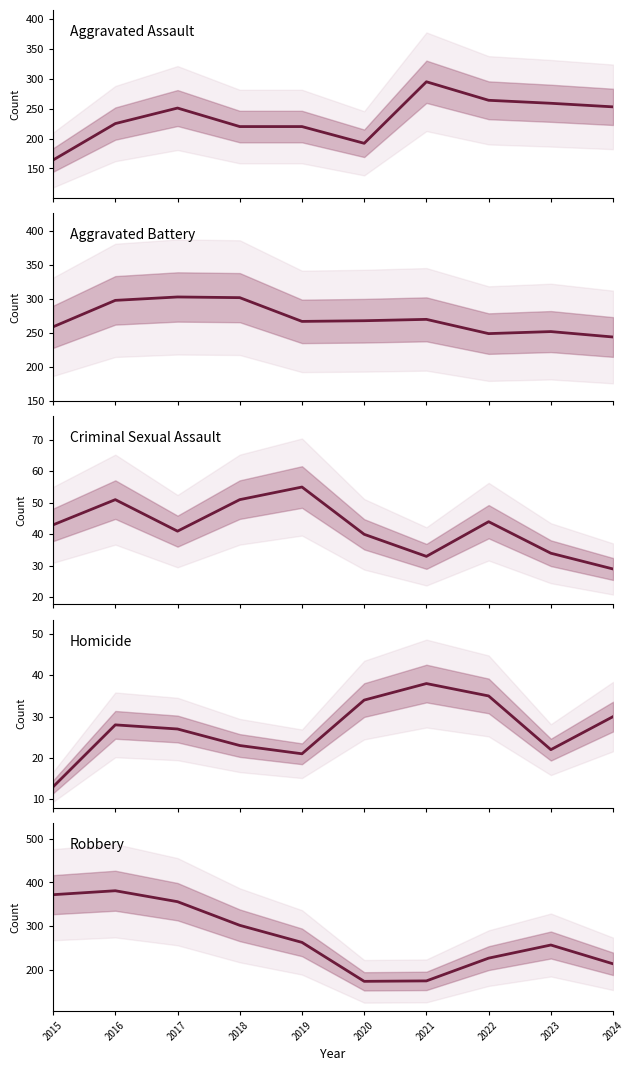

Is the value of Criminal Sexual Assault at 2022 greater than the value of Aggravated Assault at 2019?

No